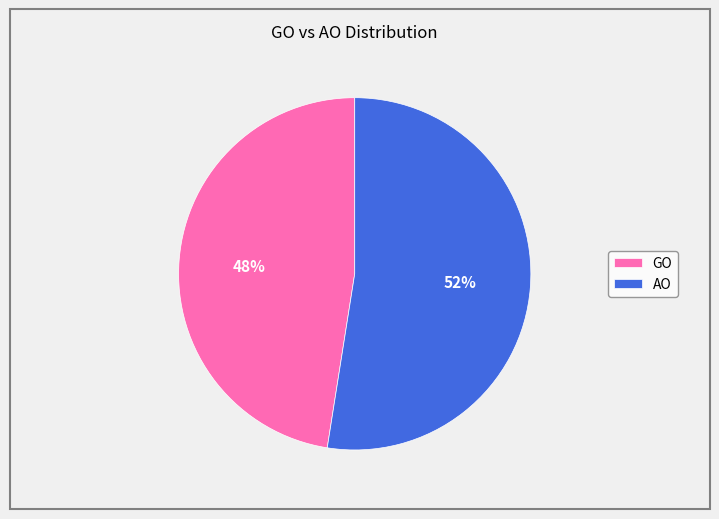

Is the sum of AO and GO greater than half?

Yes